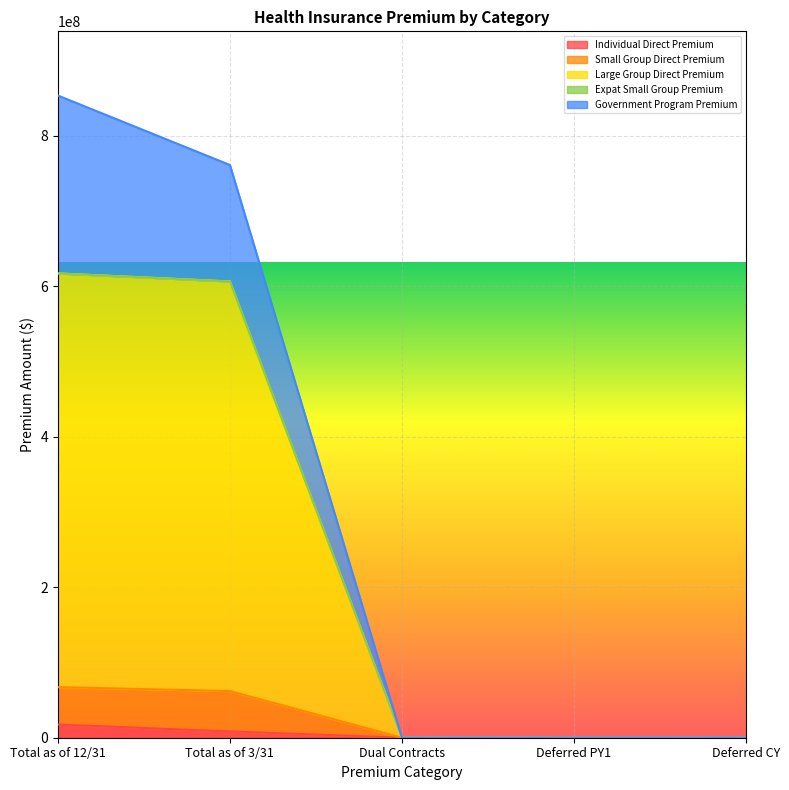

The Individual Direct Premium series shows 0.0 at Deferred CY. True or false?

True